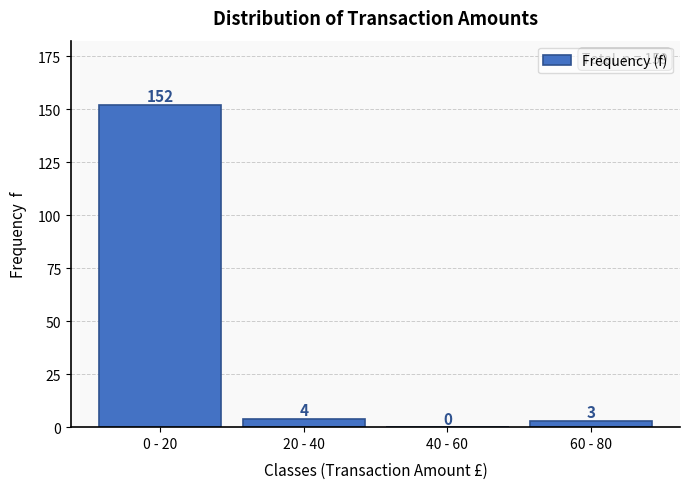

Reading right to left, list all the values displayed in this chart.

60 - 80=3	40 - 60=0	20 - 40=4	0 - 20=152